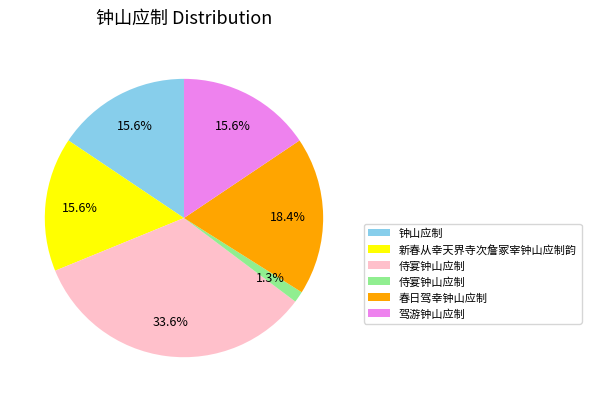

Does any single category account for the majority?

No